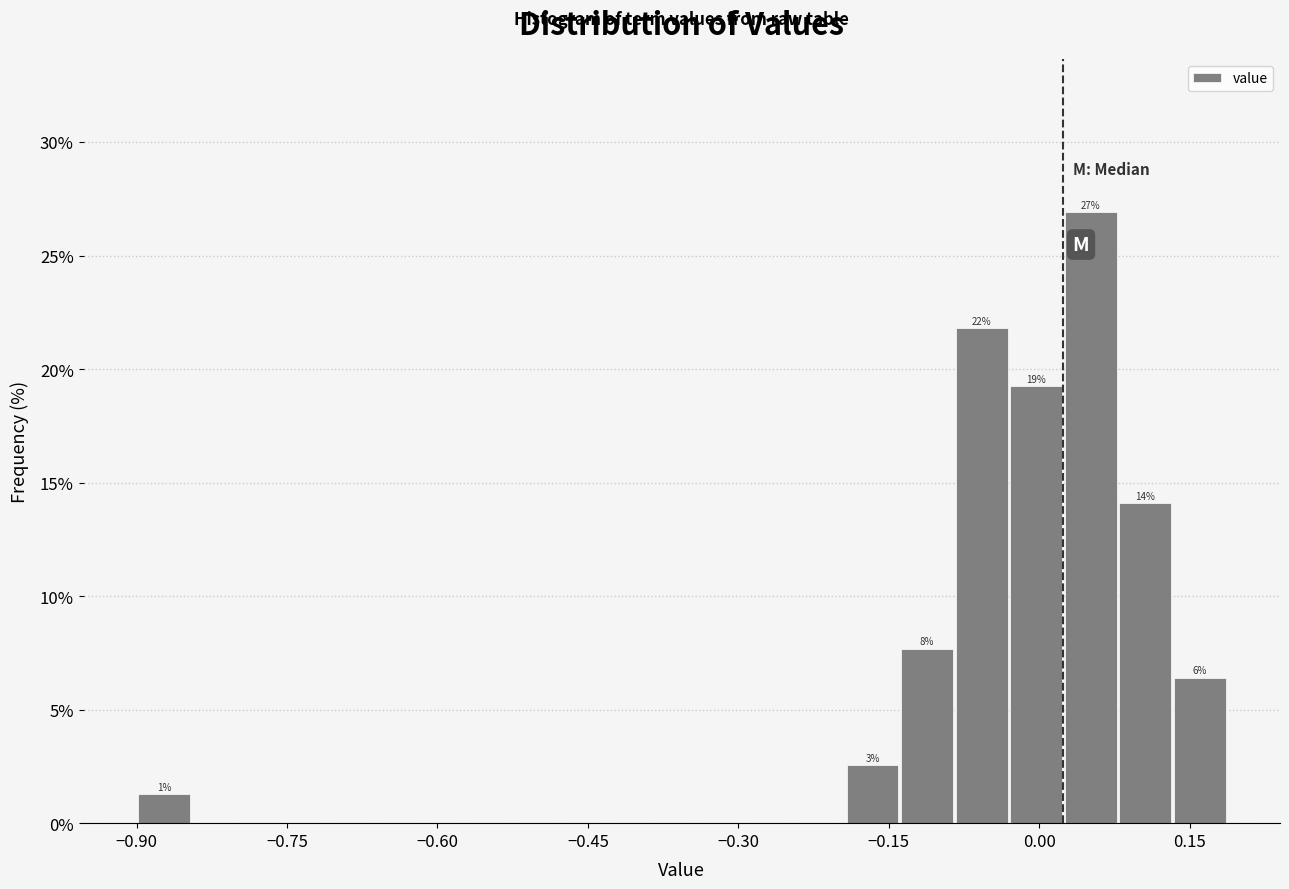

Around what value on the x-axis is the tallest bar? Give the approximate position of its centre, as read against the axis.

0.06